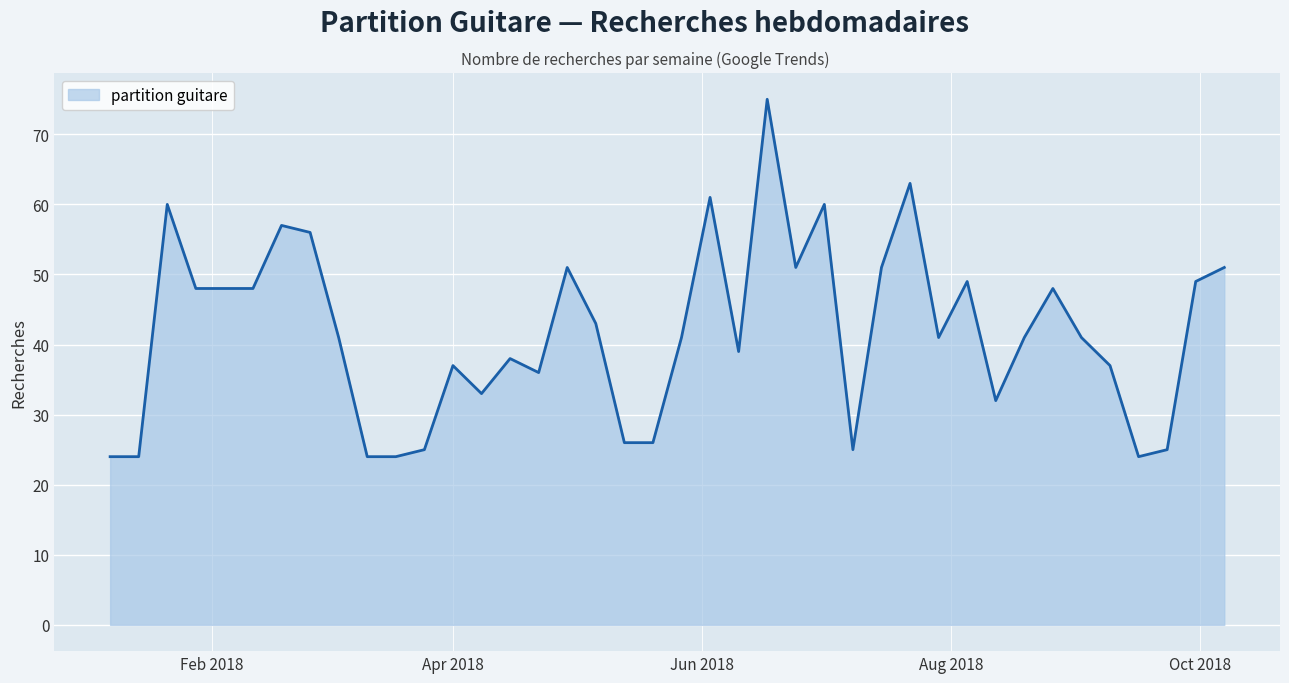

What is the difference between the maximum and minimum values?

51